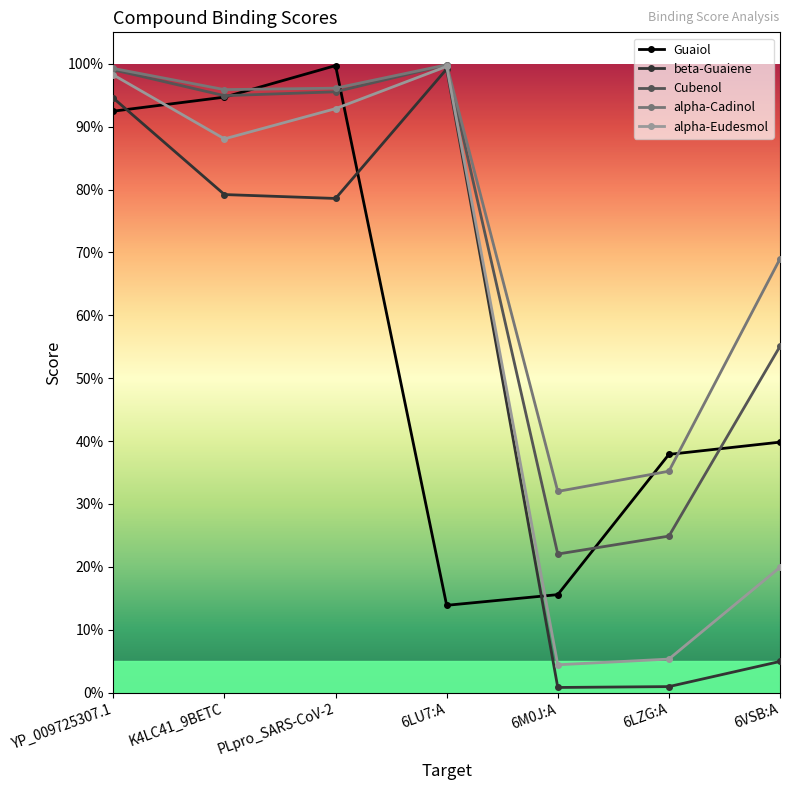

What are all the series names shown in the legend?

Guaiol, beta-Guaiene, Cubenol, alpha-Cadinol, alpha-Eudesmol